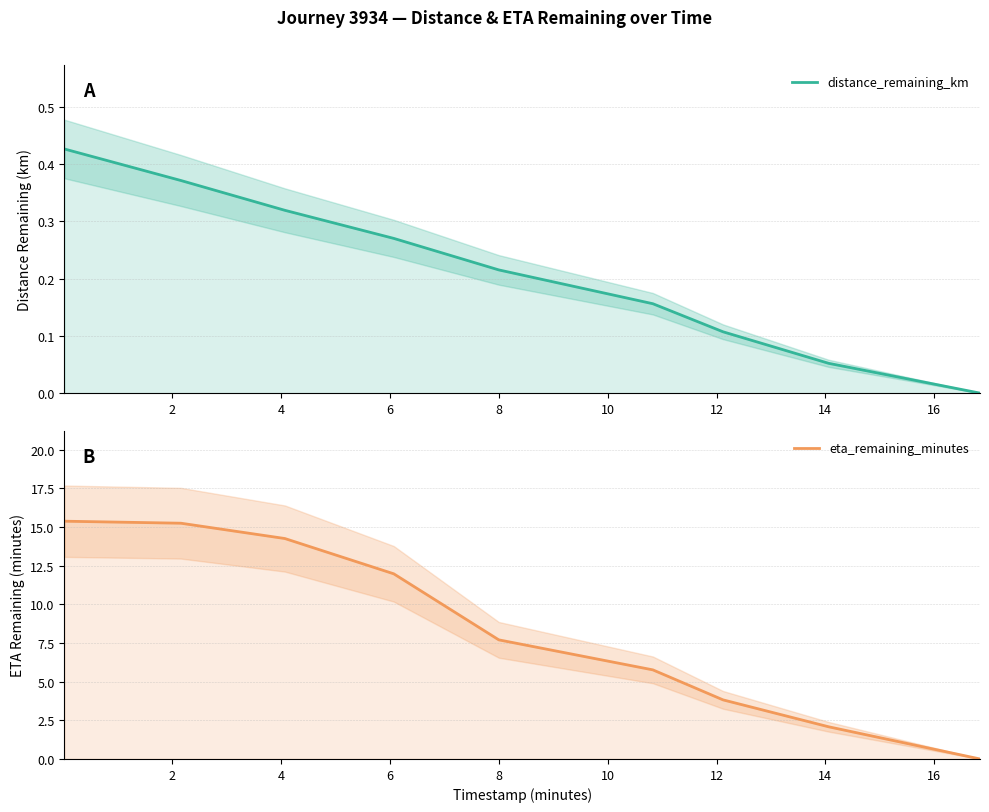

Rank the series by their average value, from lowest to highest.

distance_remaining_km, eta_remaining_minutes